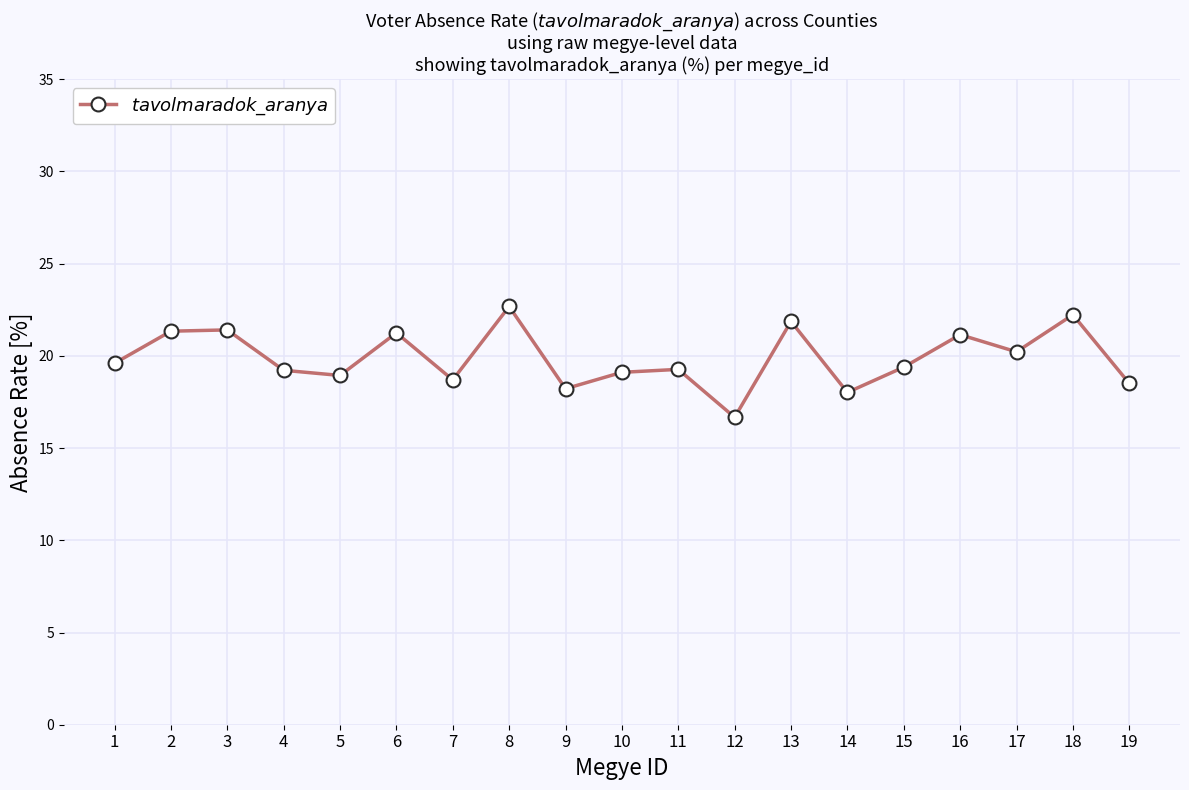

What is the approximate value at 11?

19.3